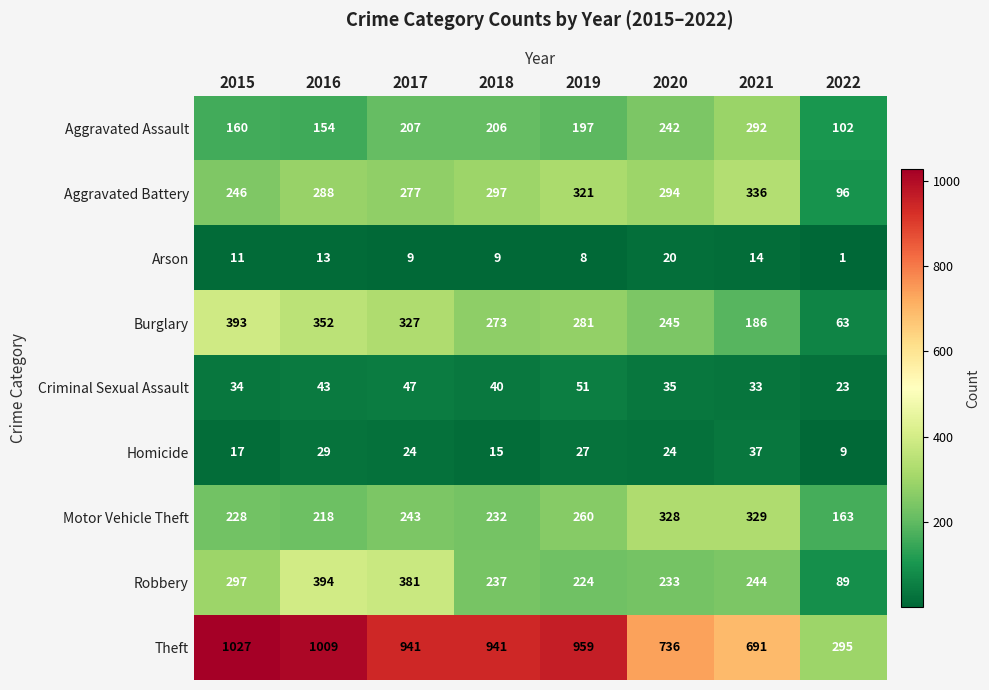

Read the Burglary value at 2020, to the nearest 5.

245